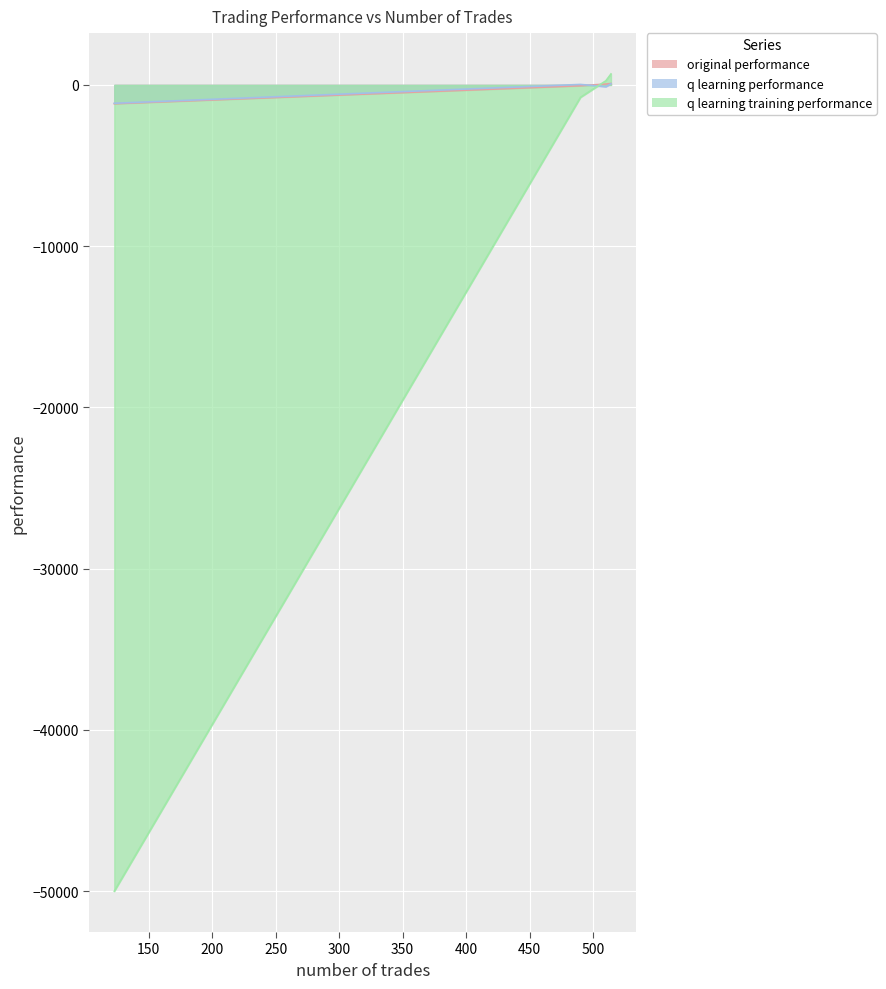

What is the average value of the original performance series?

-270.0